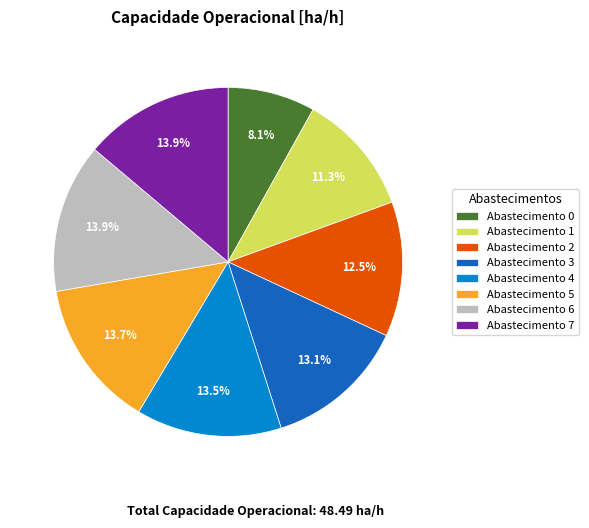

Does Abastecimento 7 represent more than half of the total?

No